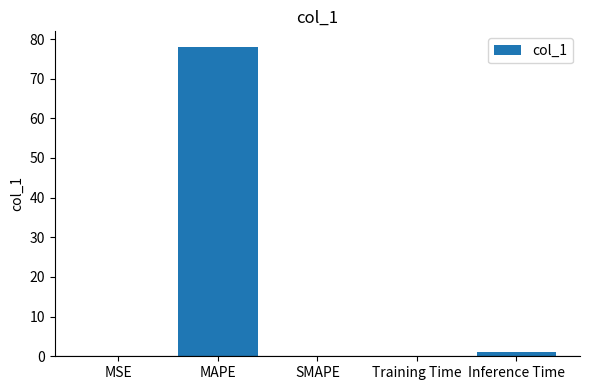

How many categories are shown in the chart?

5